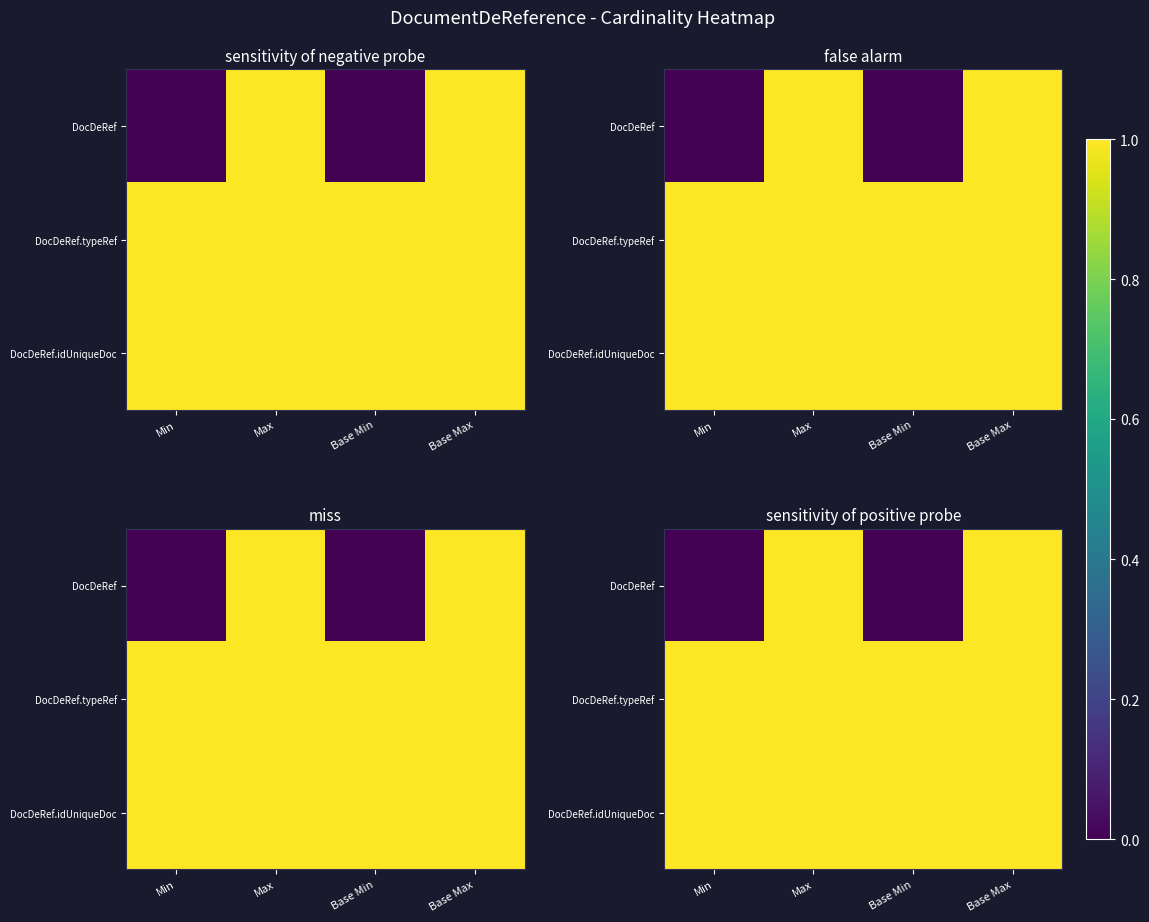

At which label is DocDeRef.idUniqueDoc closest to 1?

Min